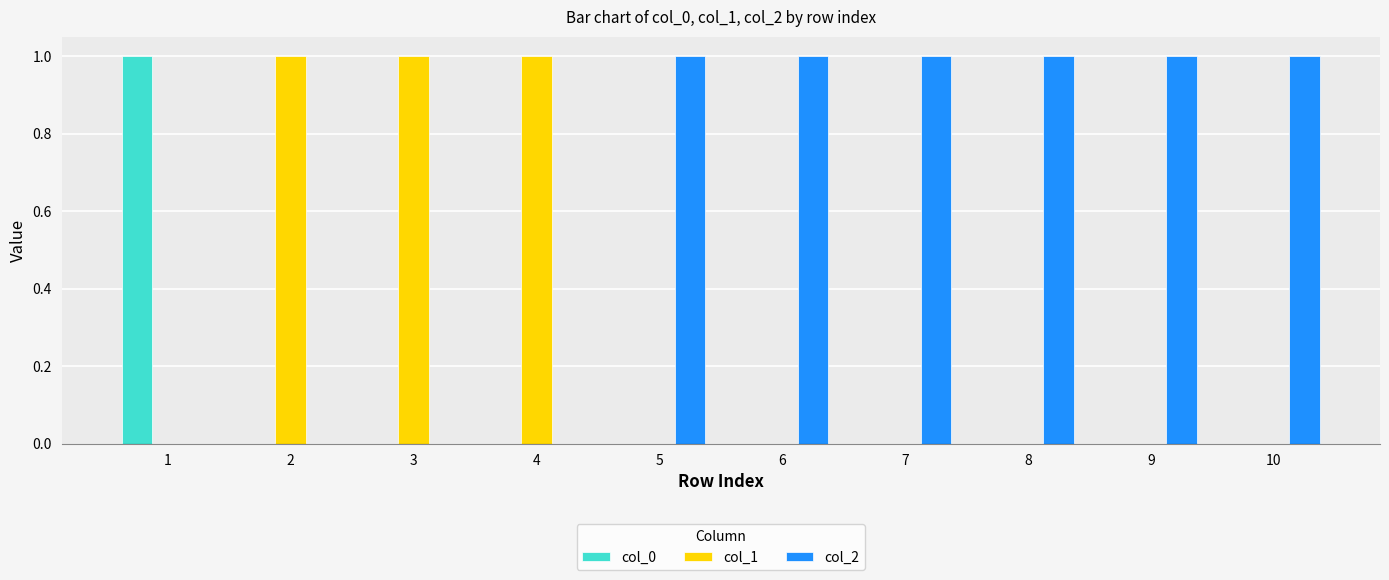

What are all the series names shown in the legend?

col_0, col_1, col_2